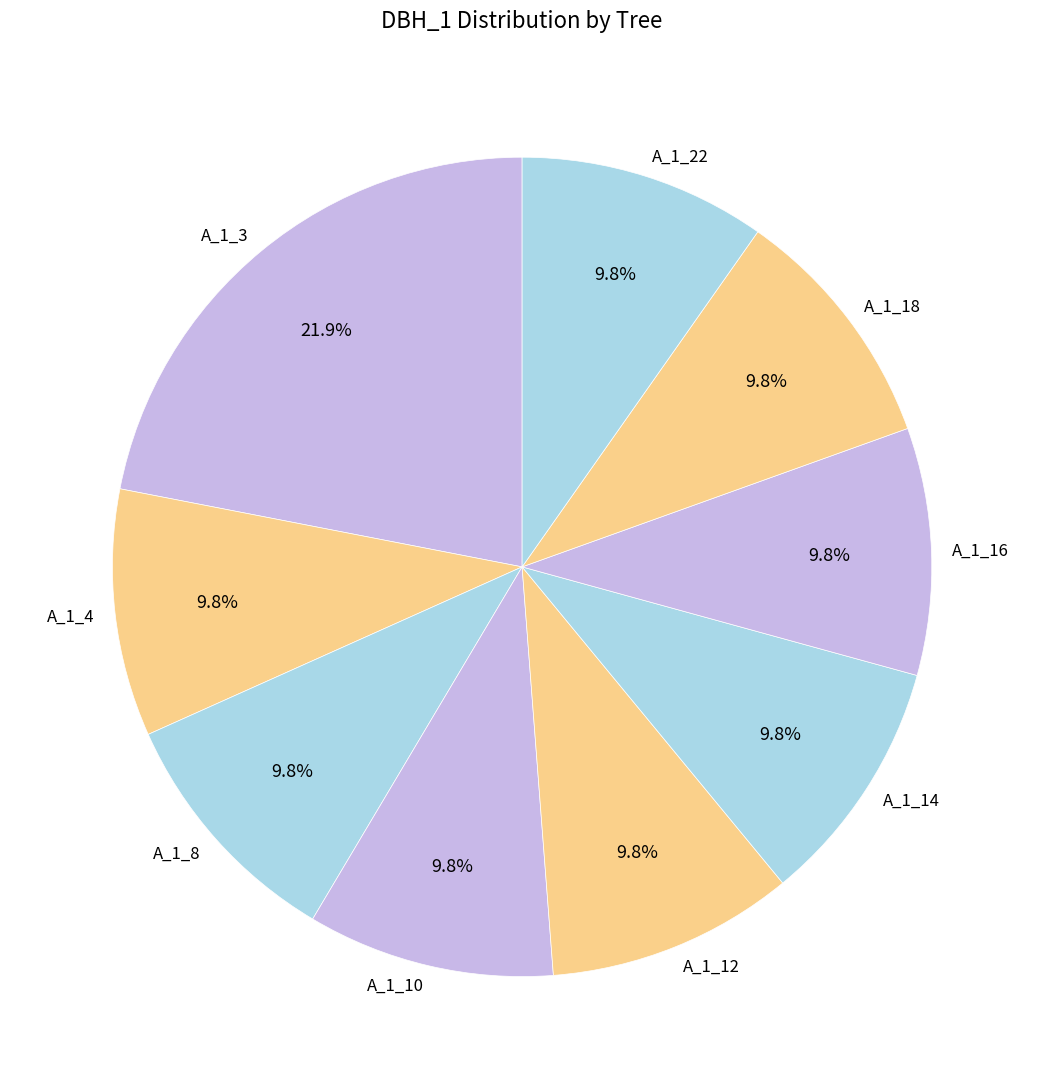

Count the number of slices in the pie.

9